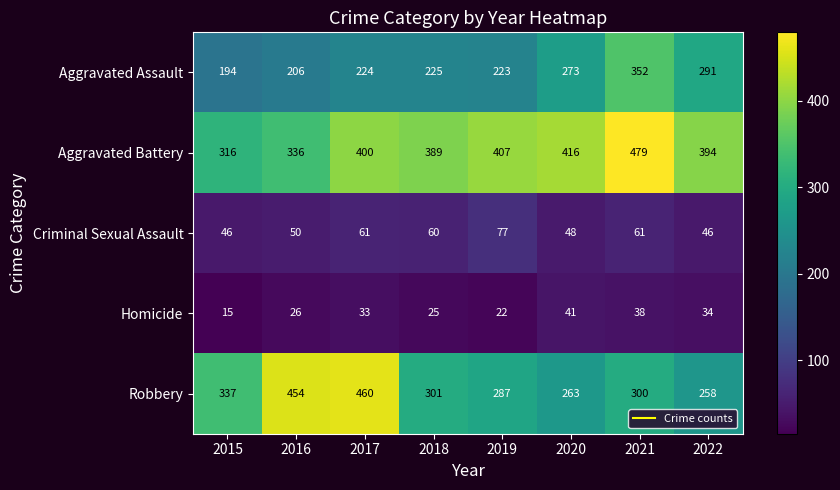

What value does the Aggravated Assault series have at 2016, to the nearest 10?

210